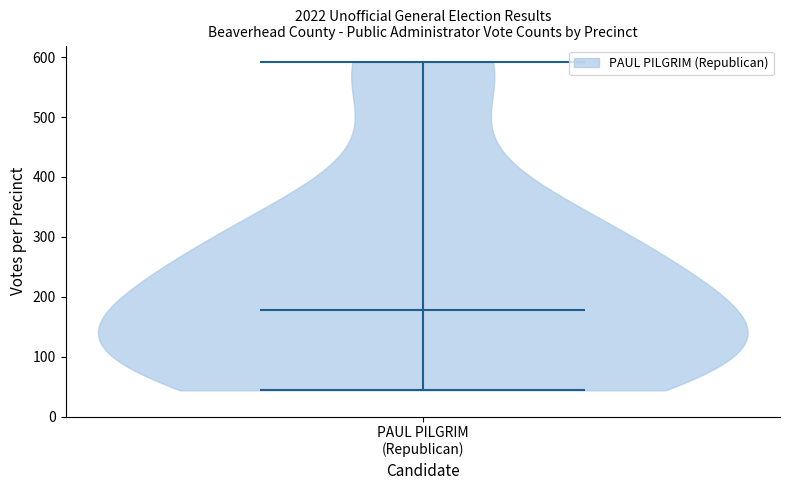

Read this violin plot against the y-axis: where its median line is, and the lowest and highest points the violin reaches. The values are not printed on the chart, so give them approximately, as read against the axis.

median line 180, lowest point 40, highest point 590